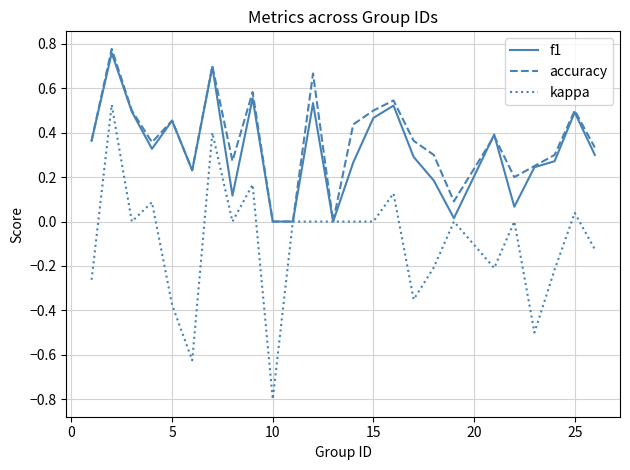

What are all the series names shown in the legend?

f1, accuracy, kappa